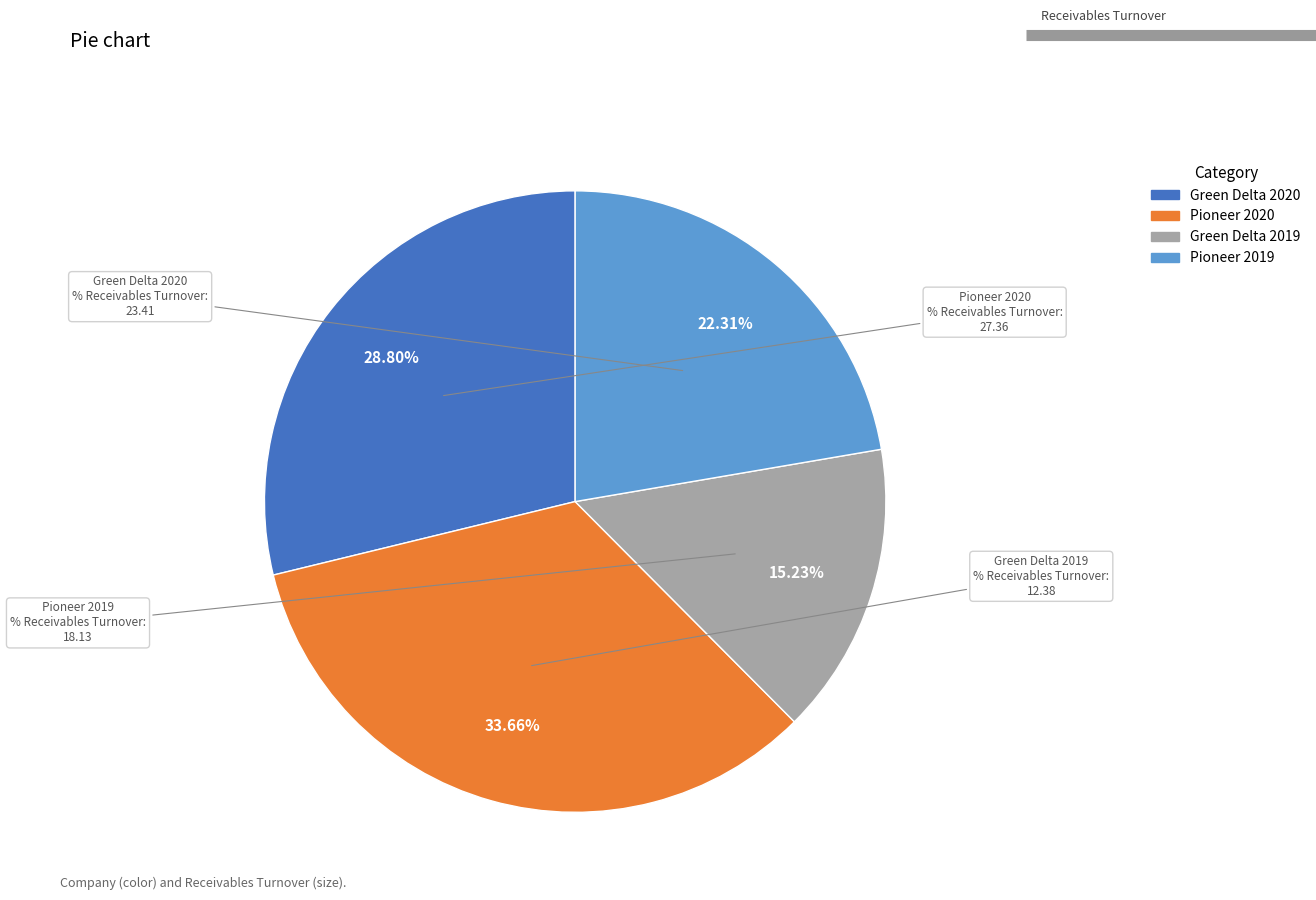

Is it true that Green Delta 2020 is 29% of the pie?

True